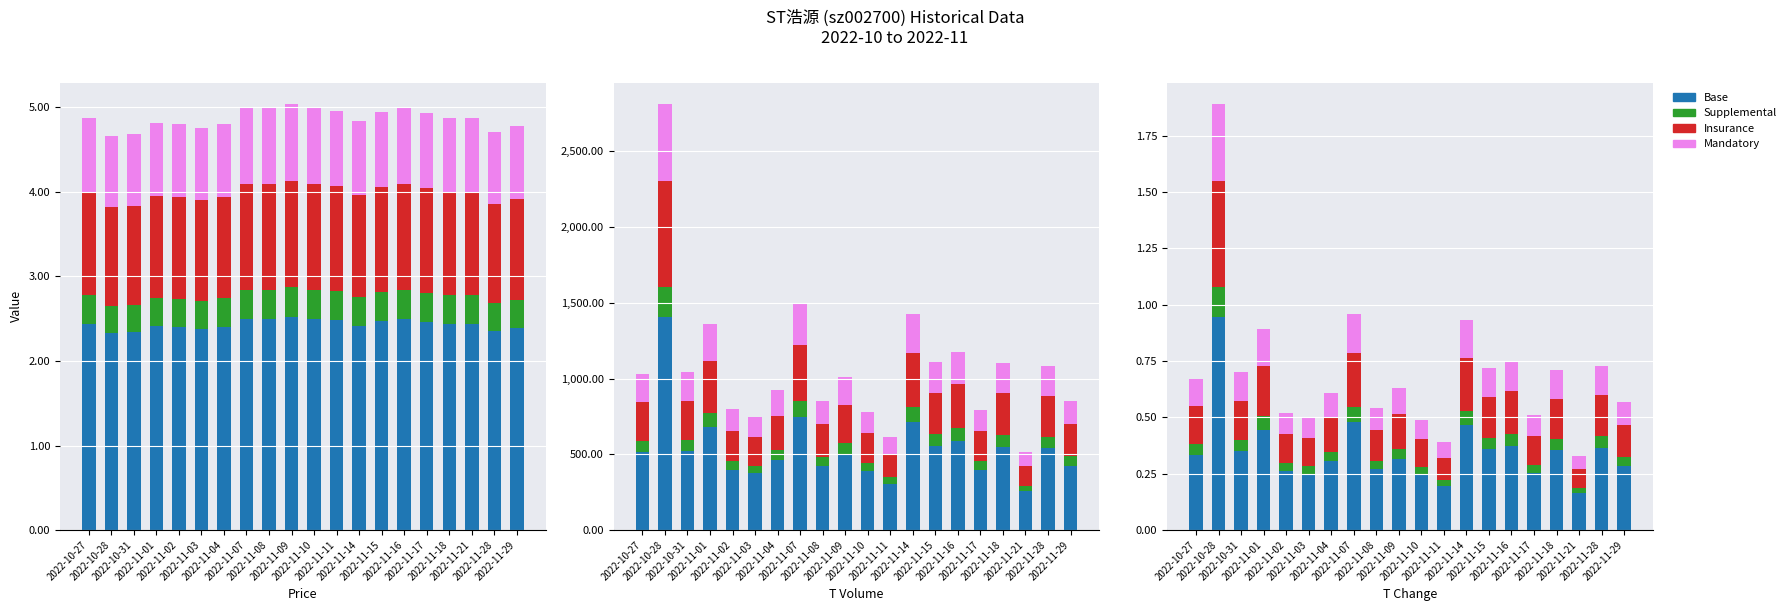

What is the label of the 8th bar from the left?

2022-11-07